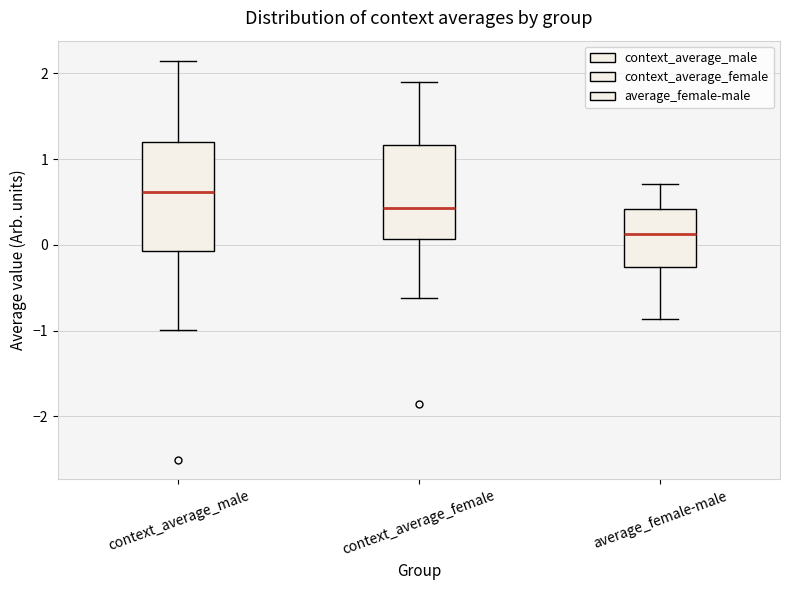

Reading left to right, read every box against the y-axis: the position of its median line, the range the box covers, and the ends of its whiskers. The values are not printed on the chart, so give them approximately, as read against the axis.

context_average_male: median 0.6, box -0.1 to 1.2, whiskers -1.0 to 2.1
context_average_female: median 0.4, box 0.1 to 1.2, whiskers -0.6 to 1.9
average_female-male: median 0.1, box -0.3 to 0.4, whiskers -0.9 to 0.7